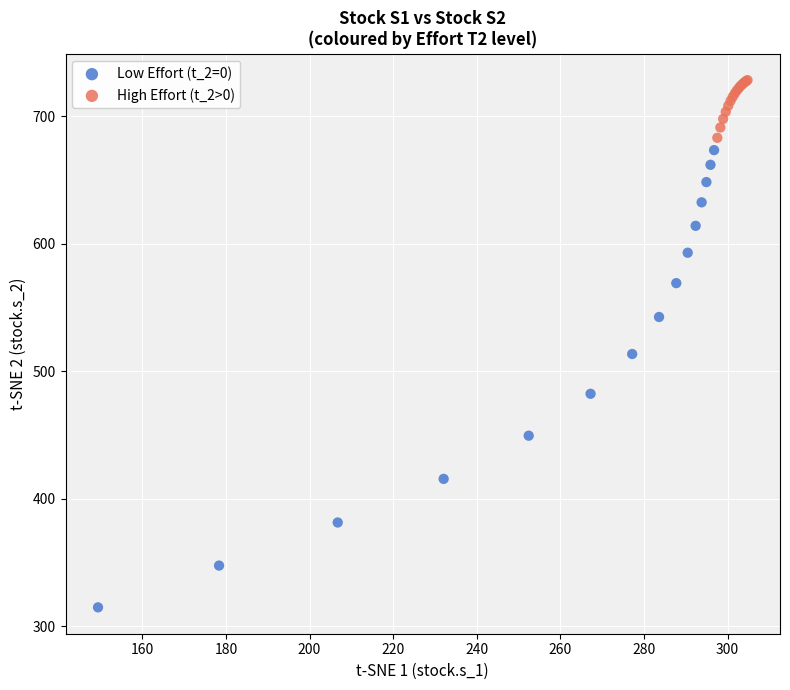

Which series contains the highest Y value?

High Effort (t_2>0)